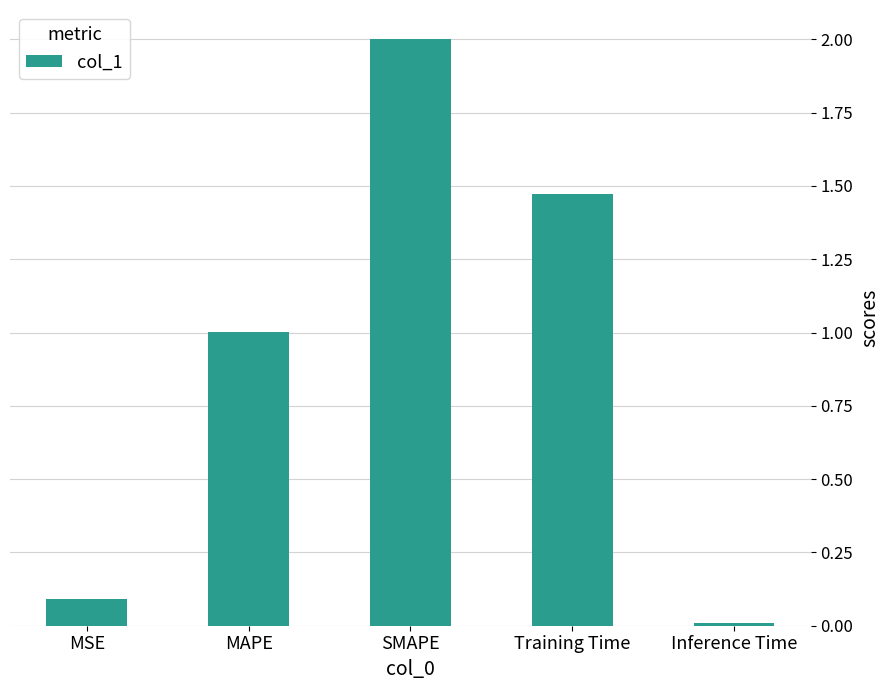

Approximately how many times larger is the value at SMAPE compared to Training Time?

1.4